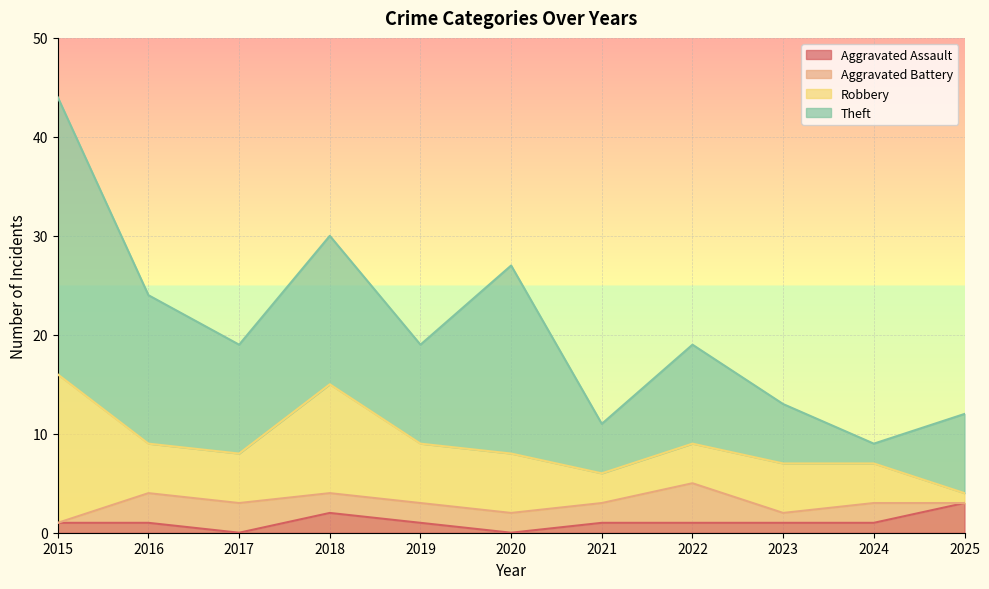

Which series has the largest range (max minus min)?

Theft